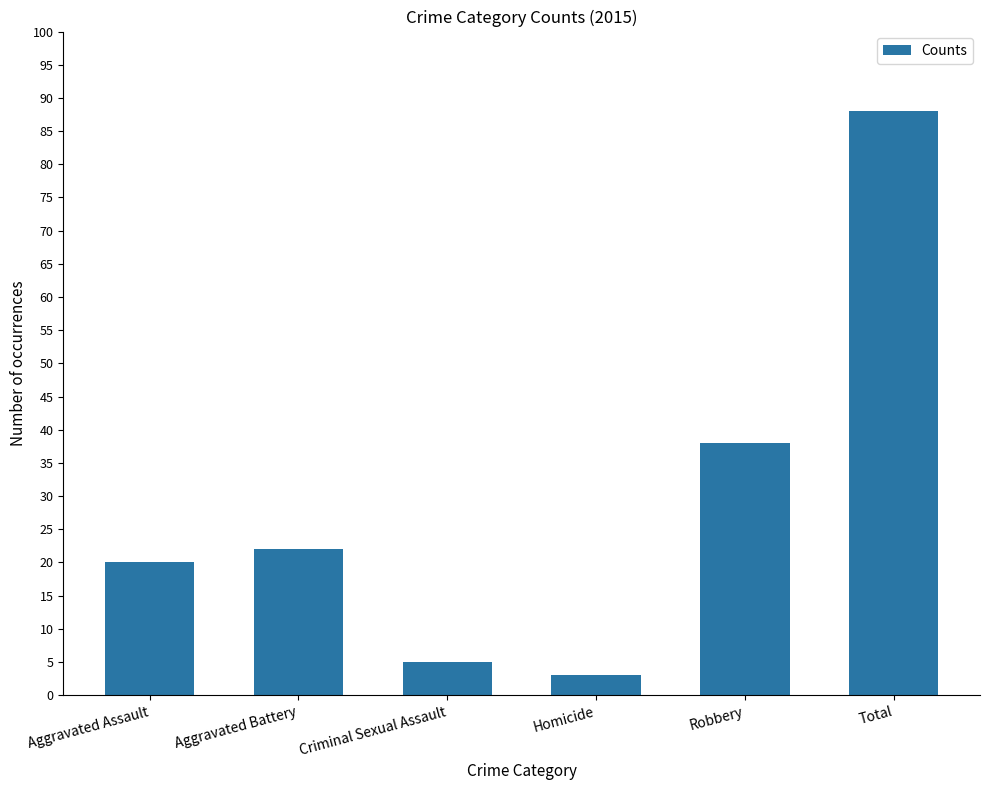

Reading right to left, what are all the values shown in this chart?

88	38	3	5	22	20